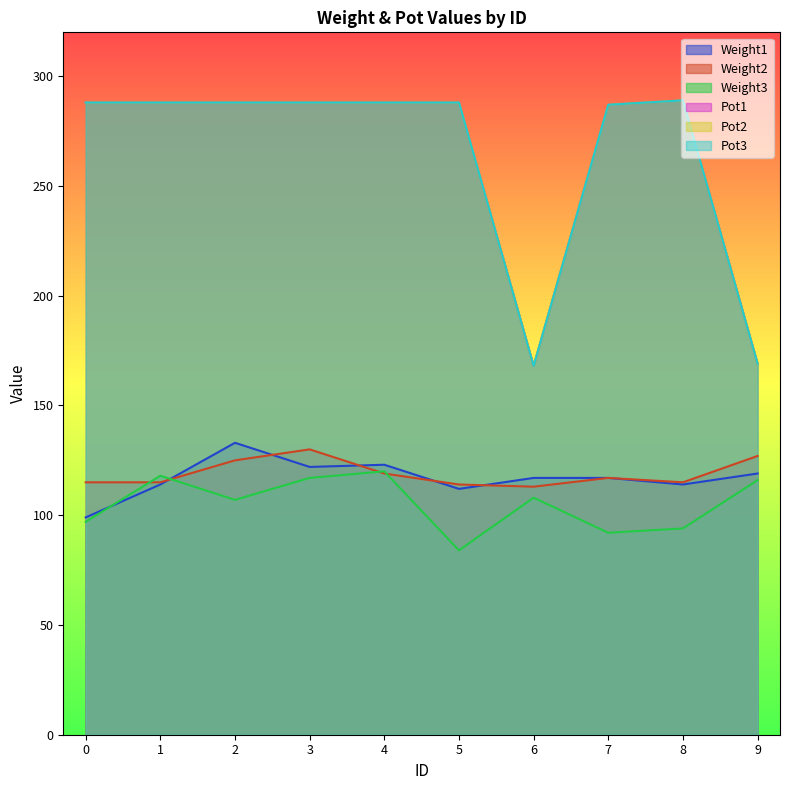

At how many categories does at least one series exceed 126?

10